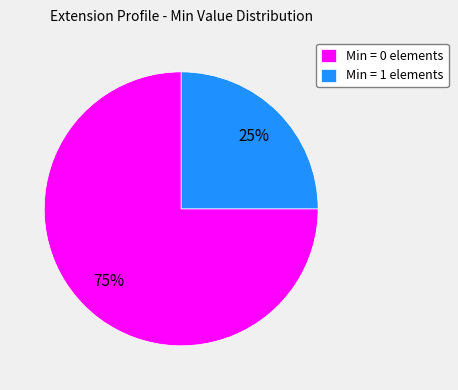

True or false: Min = 1 elements accounts for 20% of the total.

False